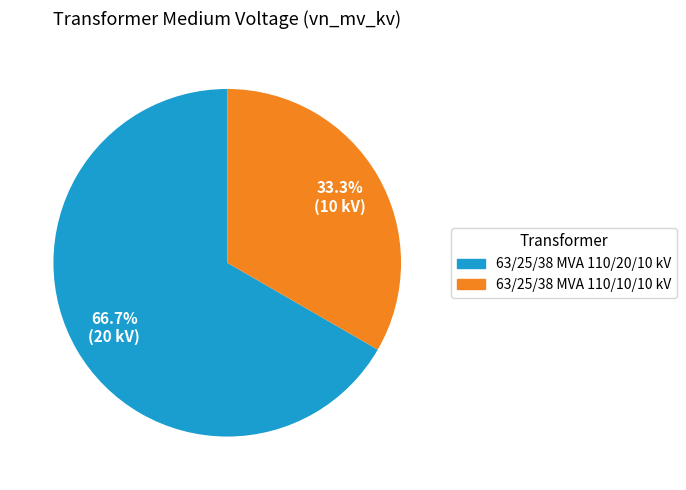

Rank the categories by value from highest to lowest.

63/25/38 MVA 110/20/10 kV, 63/25/38 MVA 110/10/10 kV